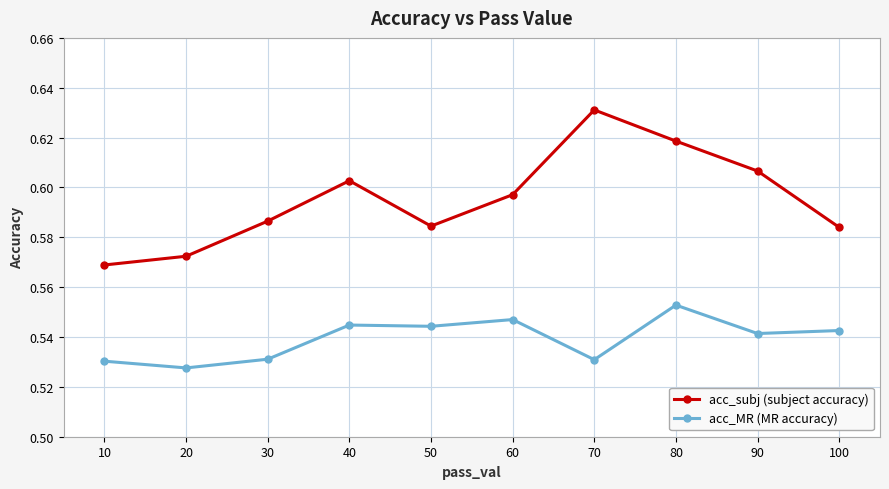

What are all the series names shown in the legend?

acc_subj (subject accuracy), acc_MR (MR accuracy)